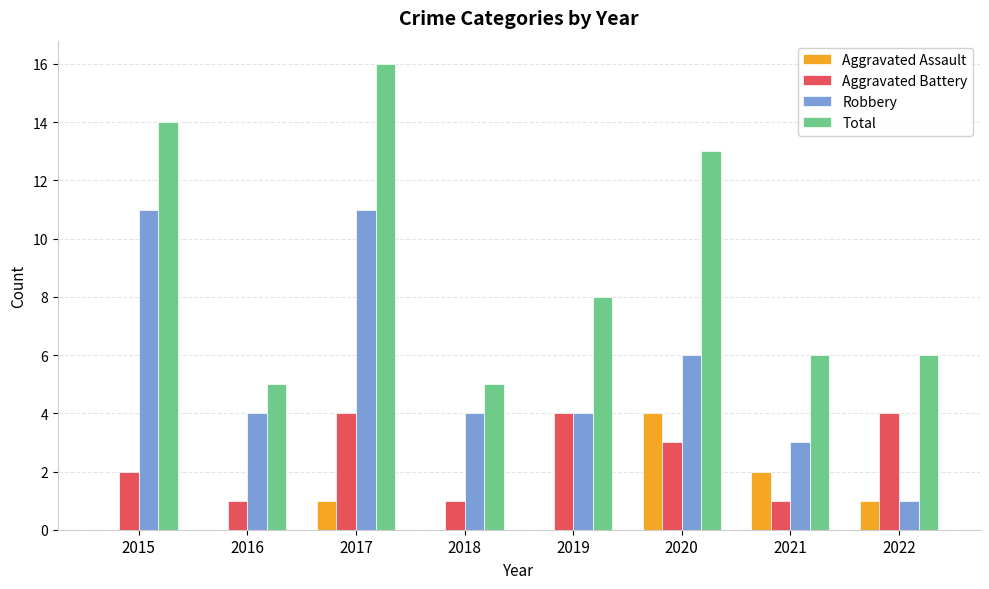

Reading left to right, transcribe all the data shown in this chart.

Aggravated Assault: 2015=0	2016=0	2017=1	2018=0	2019=0	2020=4	2021=2	2022=1
Aggravated Battery: 2015=2	2016=1	2017=4	2018=1	2019=4	2020=3	2021=1	2022=4
Robbery: 2015=11	2016=4	2017=11	2018=4	2019=4	2020=6	2021=3	2022=1
Total: 2015=14	2016=5	2017=16	2018=5	2019=8	2020=13	2021=6	2022=6